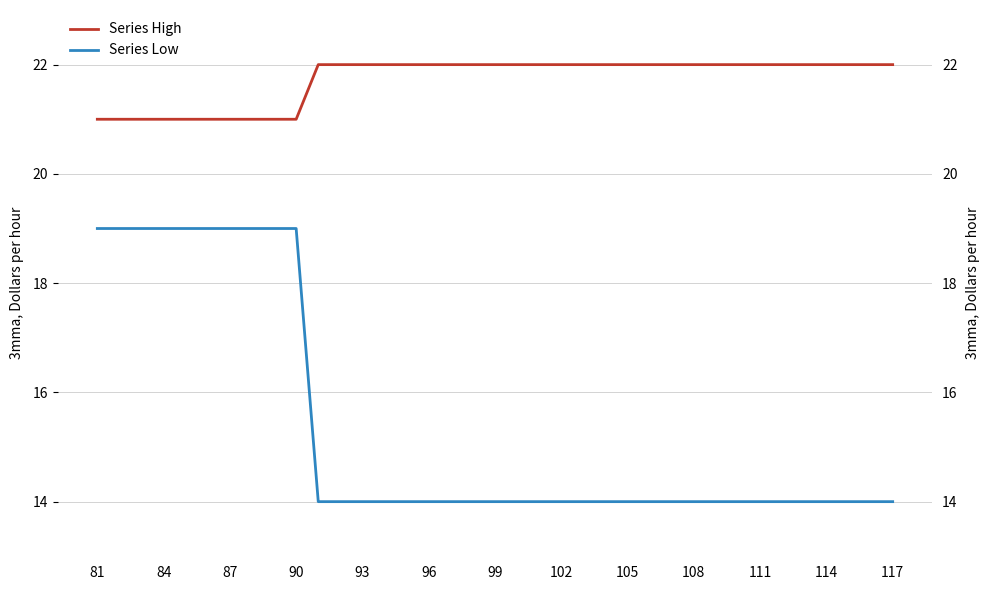

List the series in order of their overall mean, highest first.

Series High, Series Low